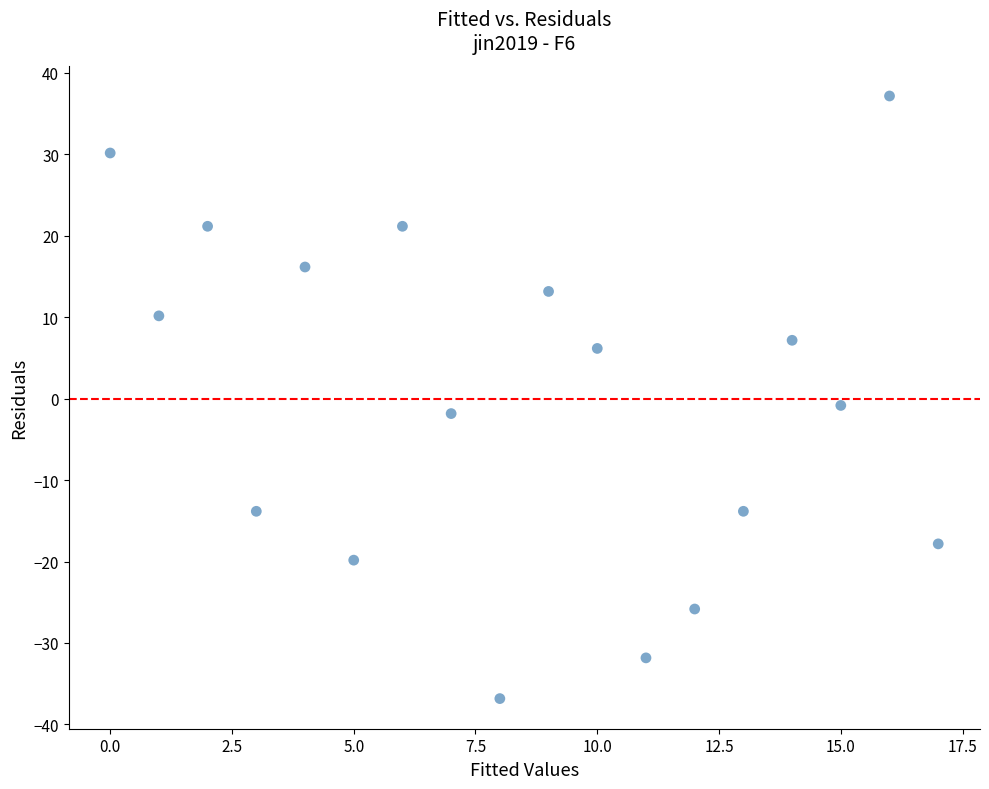

What is the range of Y values (max minus min)?

74.0